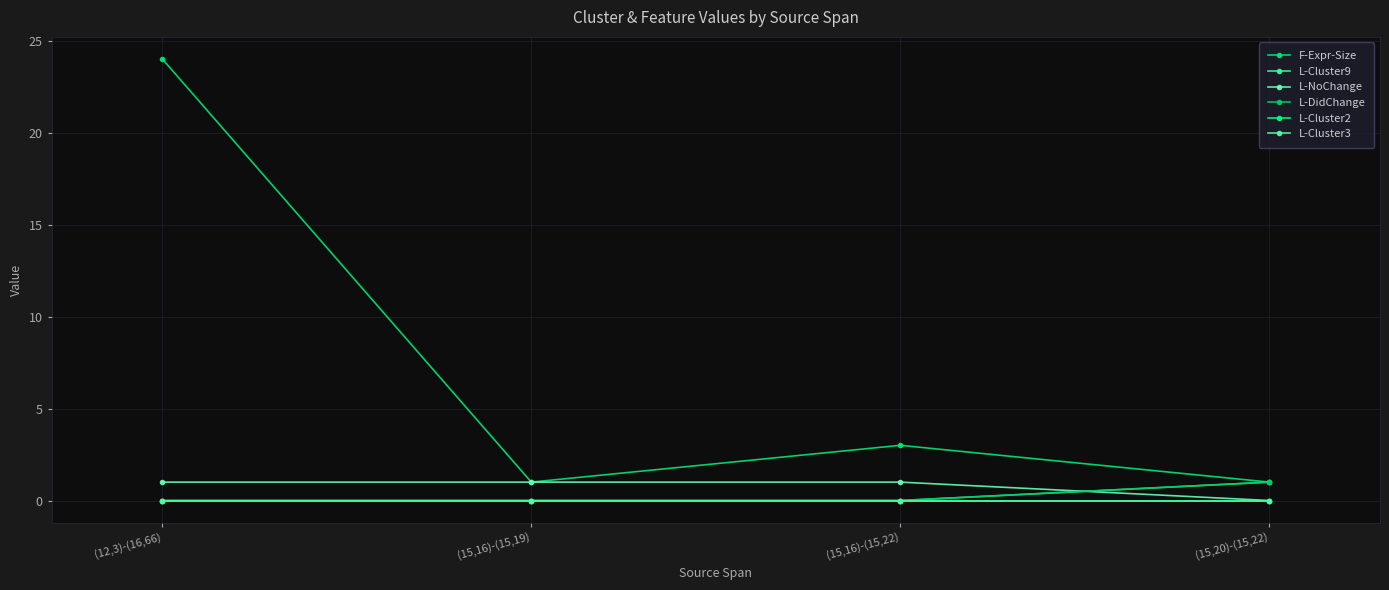

Is this an area chart (filled region under the line)?

No